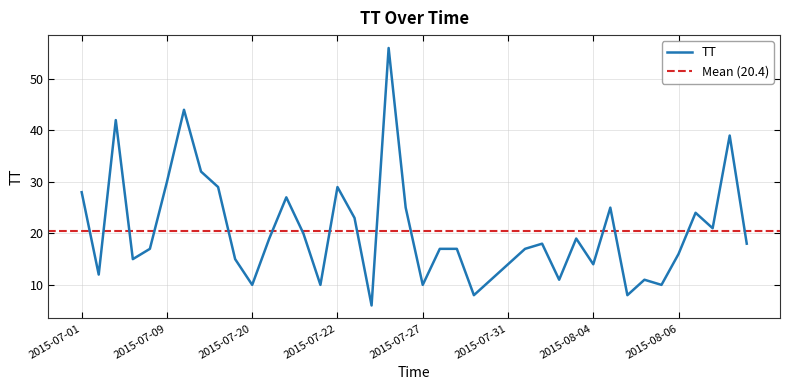

What is the average value?

20